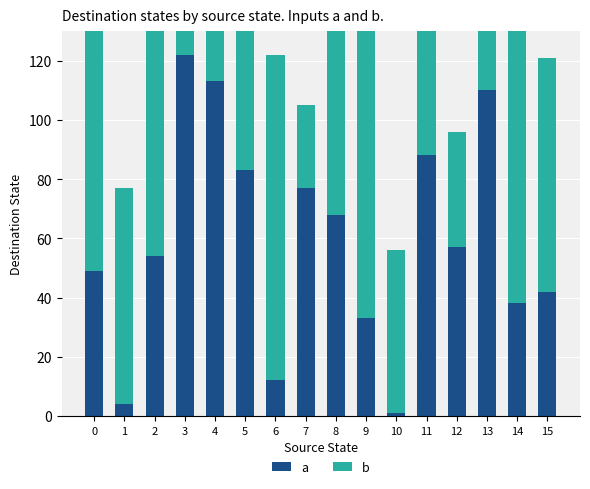

Reading left to right, transcribe all the data shown in this chart.

a: 49	4	54	122	113	83	12	77	68	33	1	88	57	110	38	42
b: 119	73	112	41	49	103	110	28	97	114	55	94	39	71	92	79